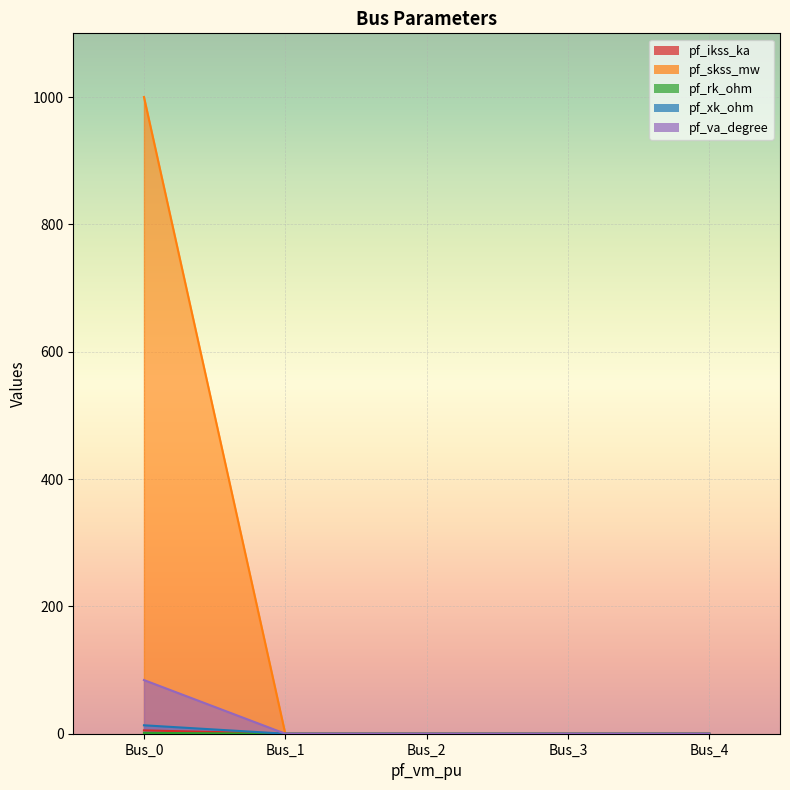

Reading left to right, list all the values displayed in this chart.

pf_ikss_ka: Bus_0=1.3	Bus_1=0.0	Bus_2=0.0	Bus_3=0.0	Bus_4=0.0
pf_skss_mw: Bus_0=5.2	Bus_1=0.0	Bus_2=0.0	Bus_3=0.0	Bus_4=0.0
pf_rk_ohm: Bus_0=1000.0	Bus_1=0.0	Bus_2=0.0	Bus_3=0.0	Bus_4=0.0
pf_xk_ohm: Bus_0=13.2	Bus_1=0.0	Bus_2=0.0	Bus_3=0.0	Bus_4=0.0
pf_va_degree: Bus_0=84.3	Bus_1=0.0	Bus_2=0.0	Bus_3=0.0	Bus_4=0.0